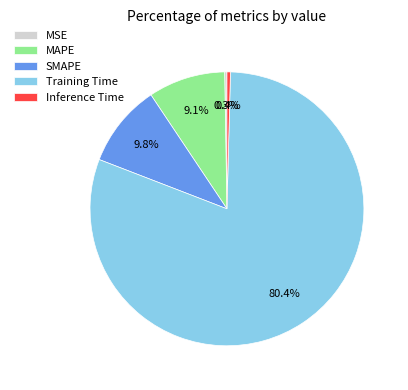

Which category has the biggest portion of the pie?

Training Time